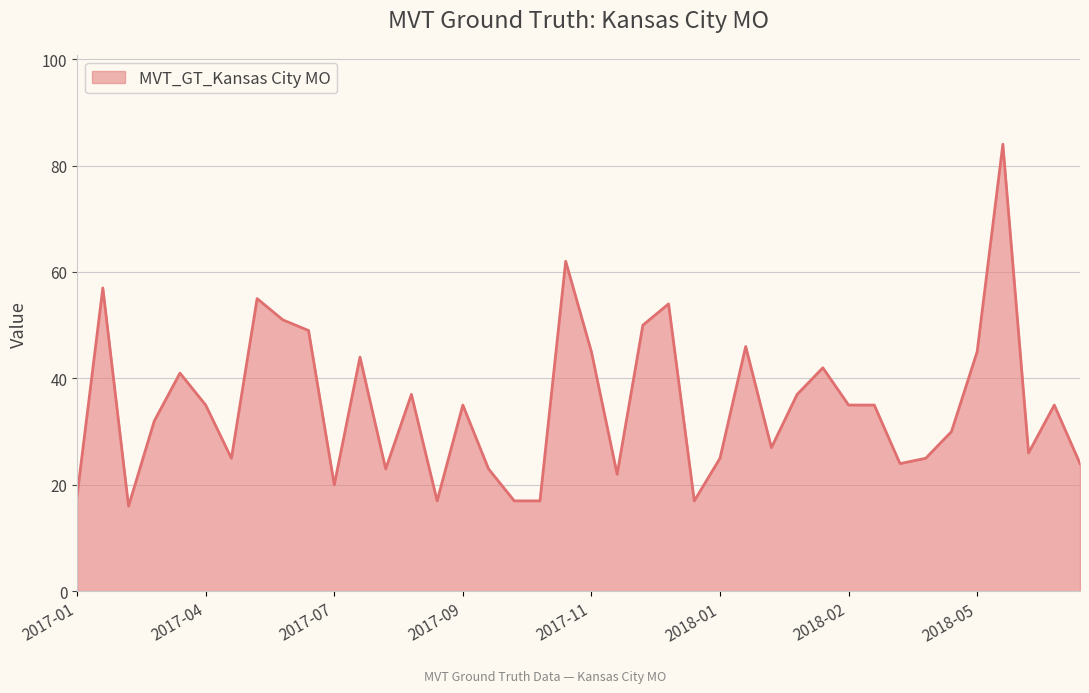

What is the difference between the maximum and minimum values?

68